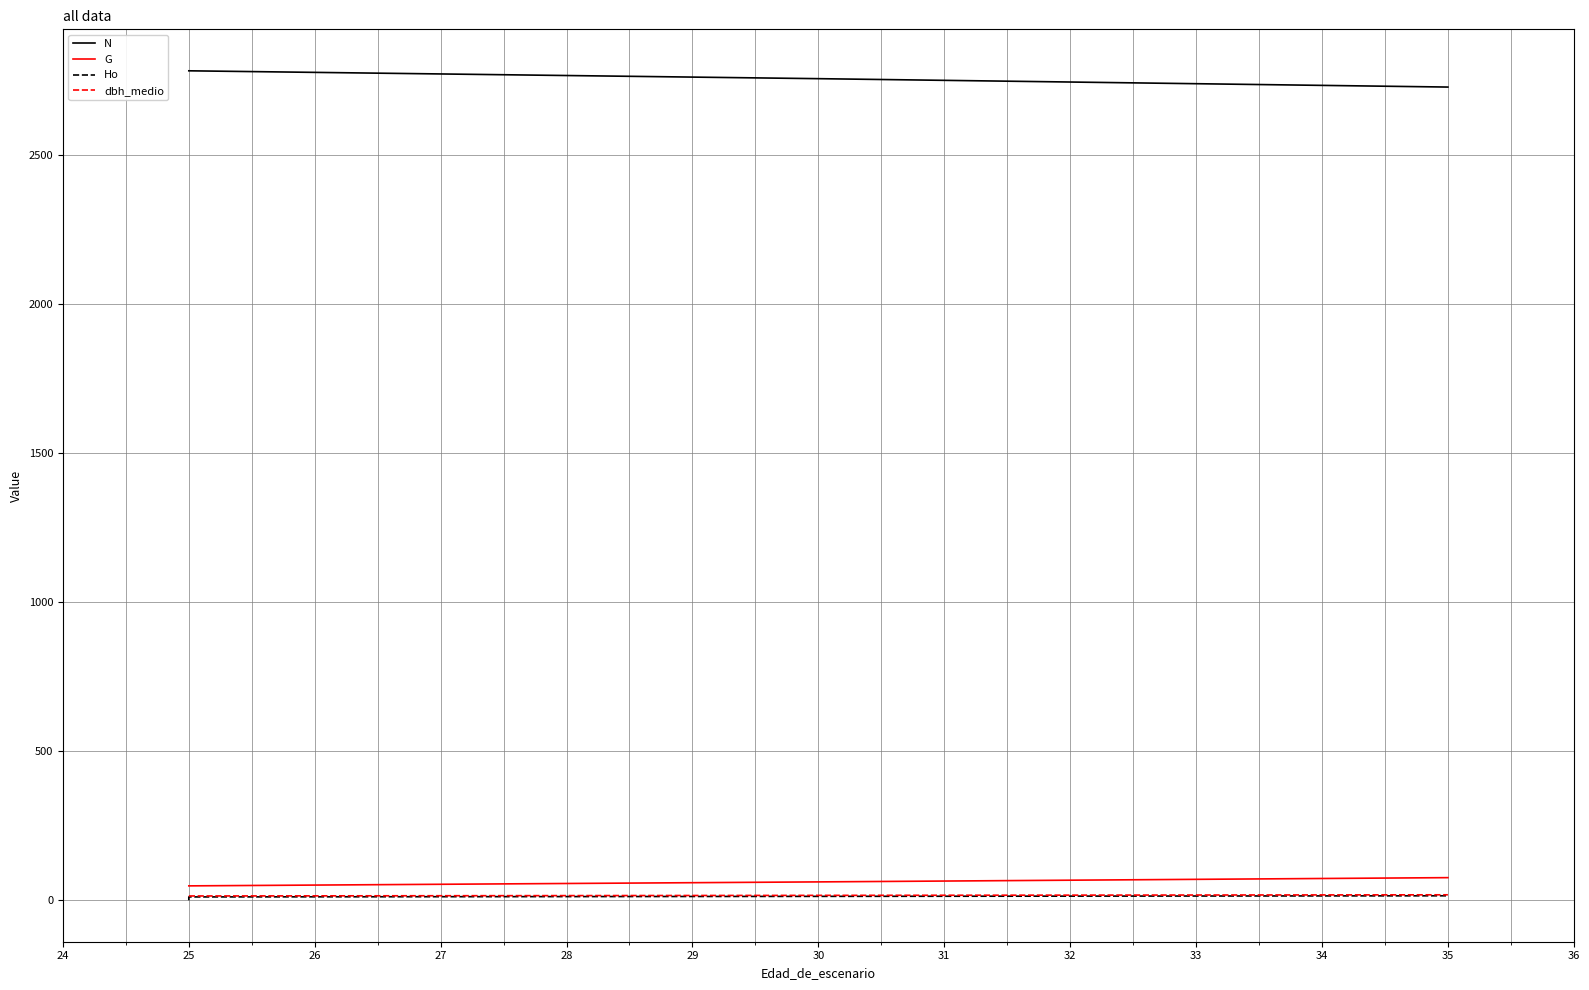

Is it true that N equals 1135.2 at 35?

False